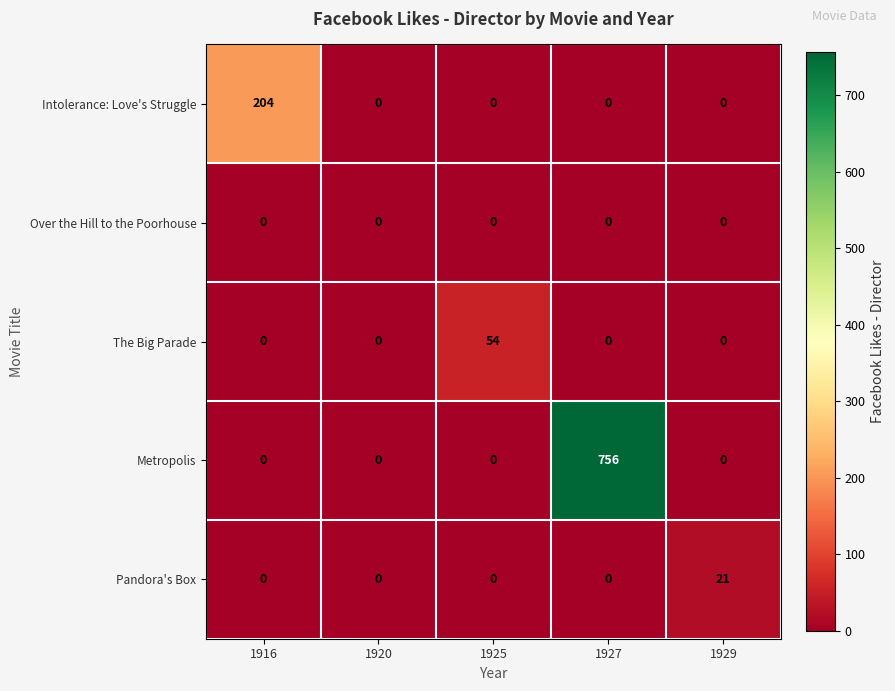

How many data points does each series have?

5